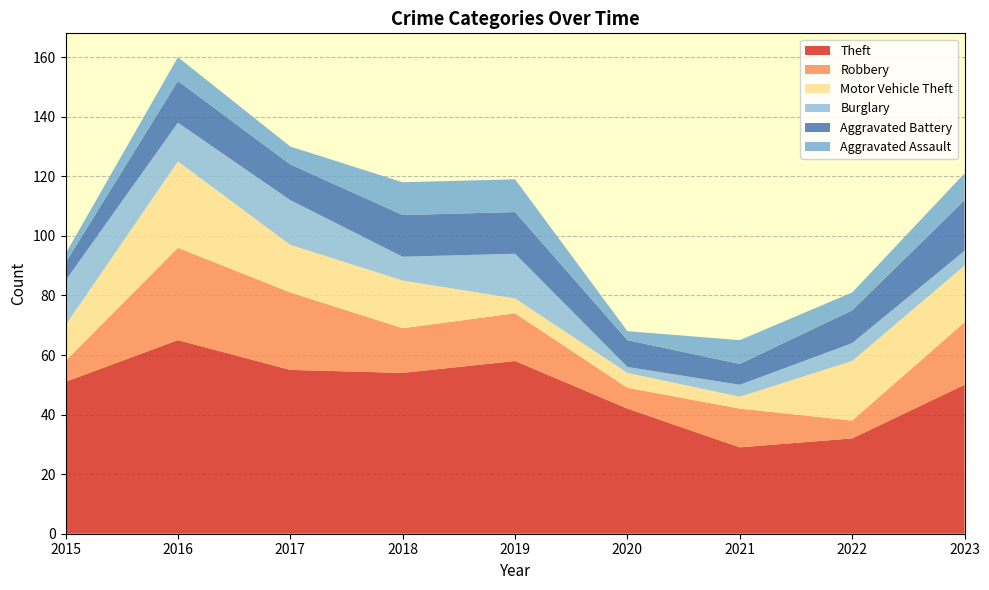

Reading left to right, what are all the values shown in this chart?

Theft: 2015=51	2016=65	2017=55	2018=54	2019=58	2020=42	2021=29	2022=32	2023=50
Robbery: 2015=7	2016=31	2017=26	2018=15	2019=16	2020=7	2021=13	2022=6	2023=21
Motor Vehicle Theft: 2015=12	2016=29	2017=16	2018=16	2019=5	2020=5	2021=4	2022=20	2023=19
Burglary: 2015=15	2016=13	2017=15	2018=8	2019=15	2020=2	2021=4	2022=6	2023=5
Aggravated Battery: 2015=6	2016=14	2017=12	2018=14	2019=14	2020=9	2021=7	2022=11	2023=17
Aggravated Assault: 2015=3	2016=8	2017=6	2018=11	2019=11	2020=3	2021=8	2022=6	2023=9